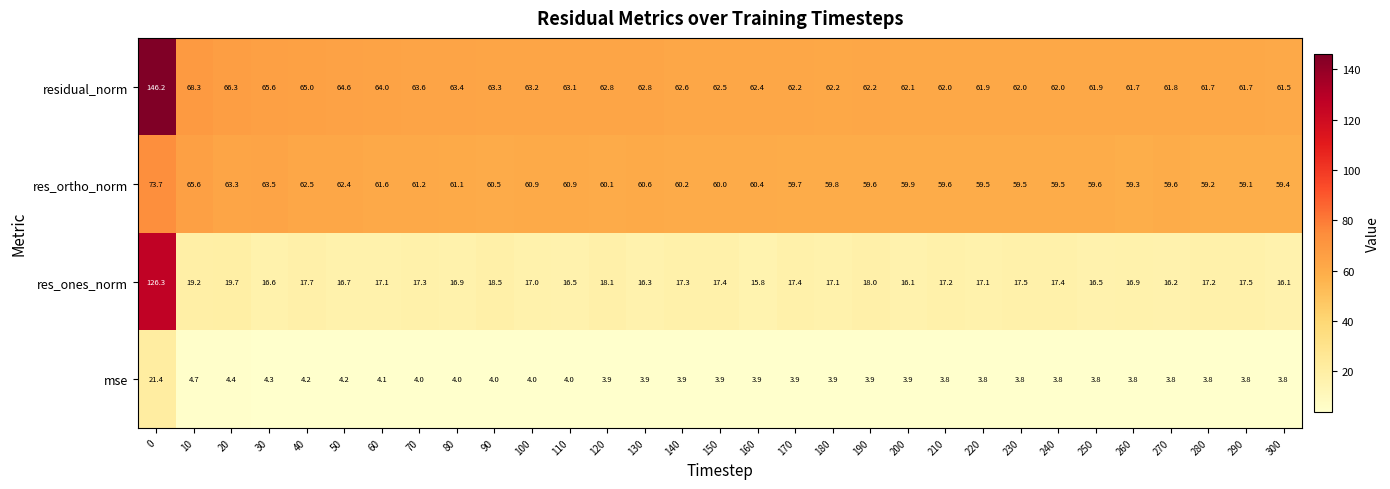

True or false: res_ones_norm has a value of 17.1 at 60.

True